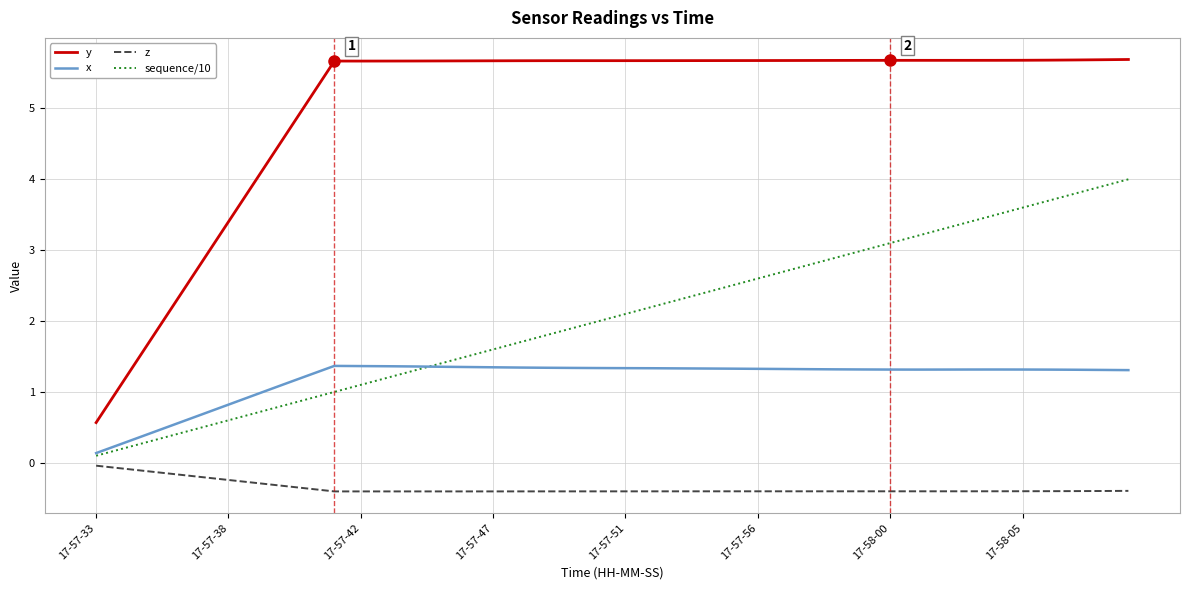

What is the minimum value shown in the chart?

-0.4